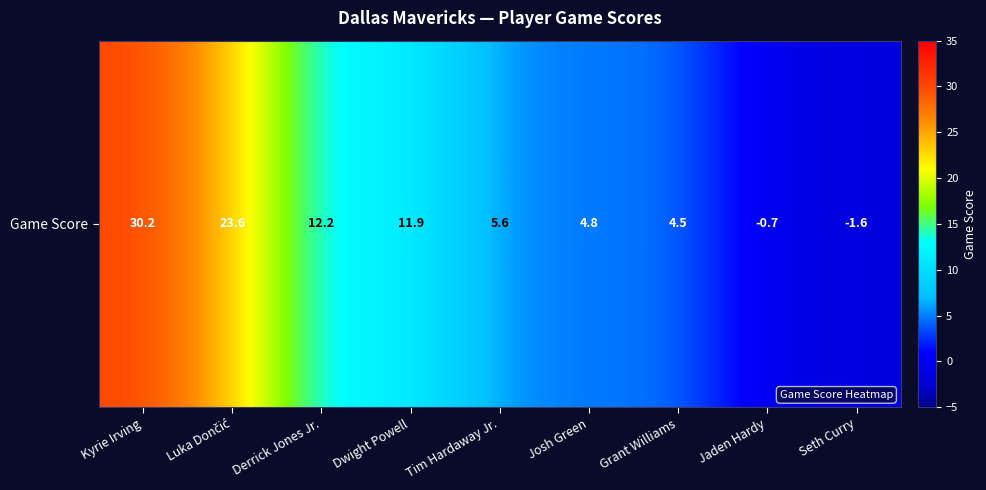

Reading right to left, transcribe all the data shown in this chart.

-1.6	-0.7	4.5	4.8	5.6	11.9	12.2	23.6	30.2